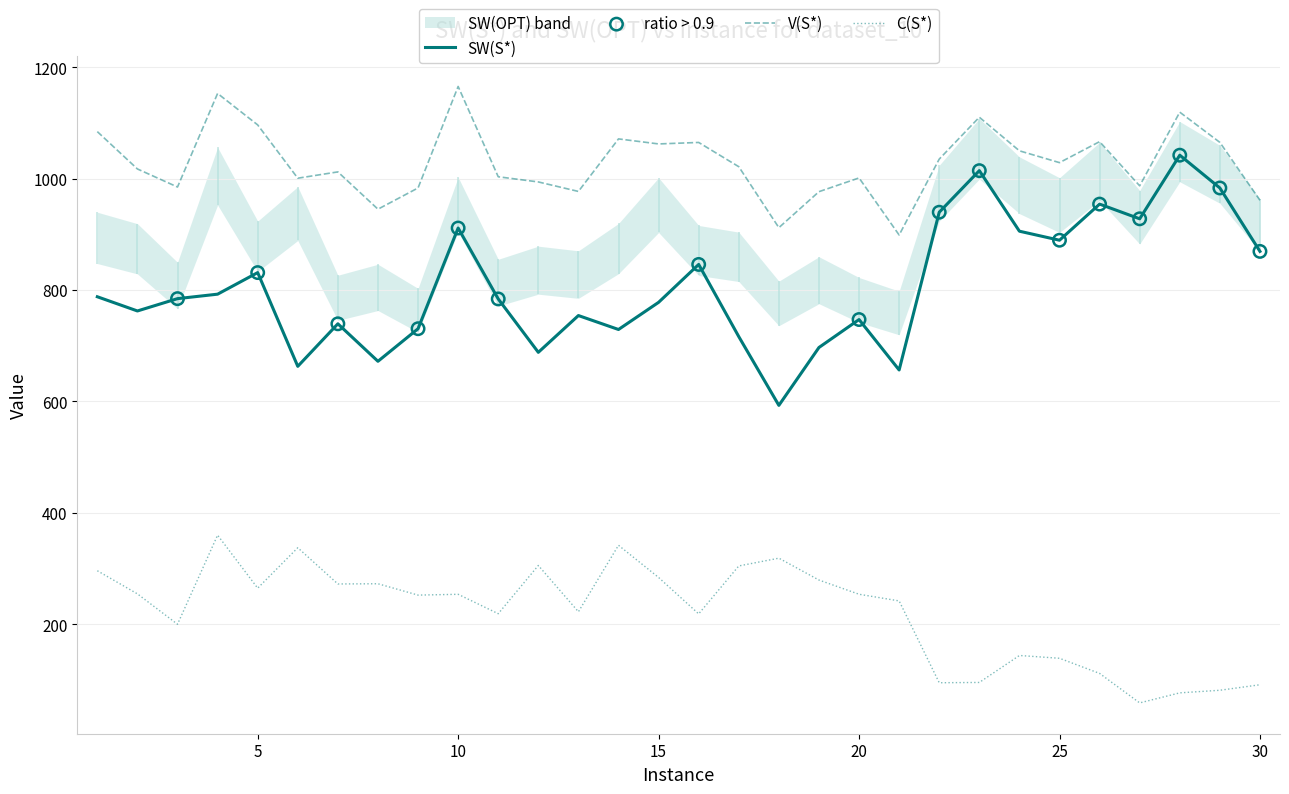

At which category is the sum across all series the highest?

10